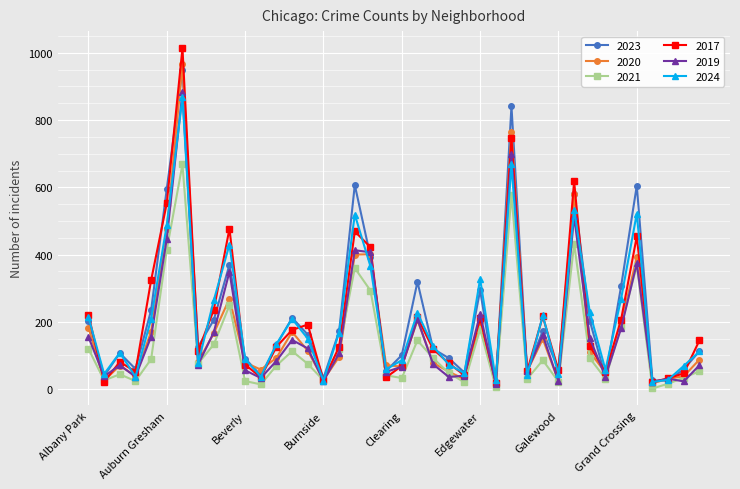

How many interior local valleys does the 2023 series have?

12